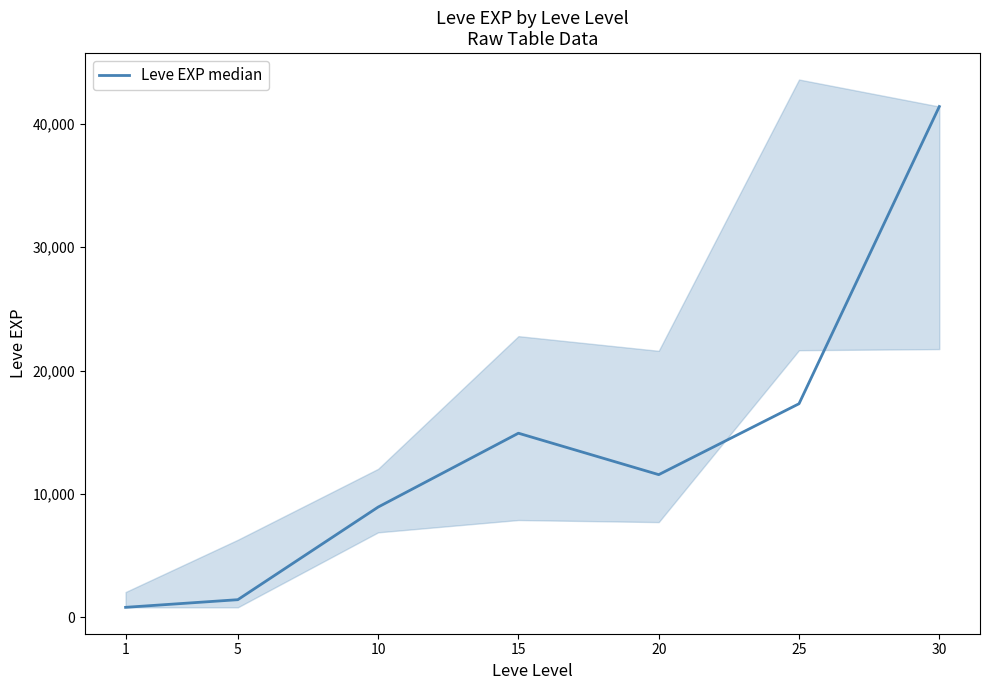

What is the minimum value shown in the chart?

800